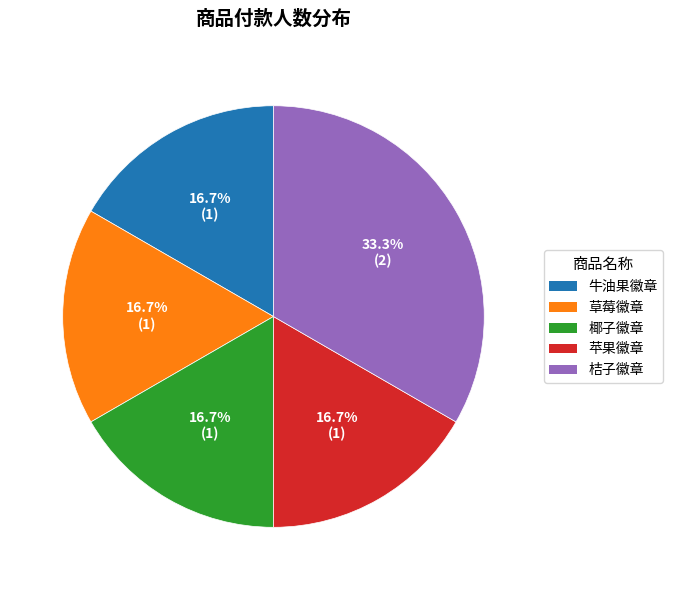

Is it true that 苹果徽章 is 3% of the pie?

False